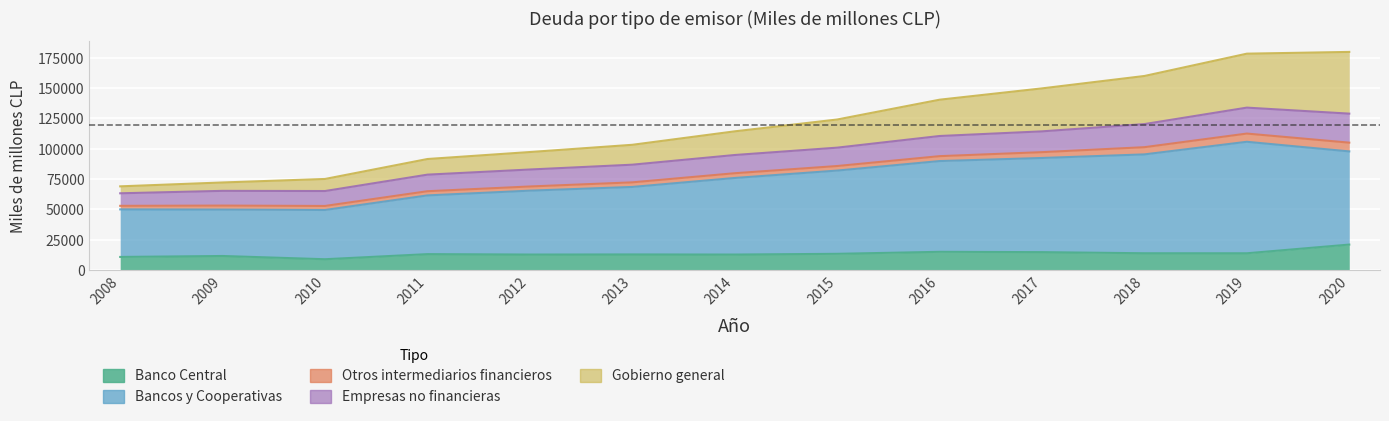

What is the approximate value of Banco Central at 2014, to the nearest 100?

12800